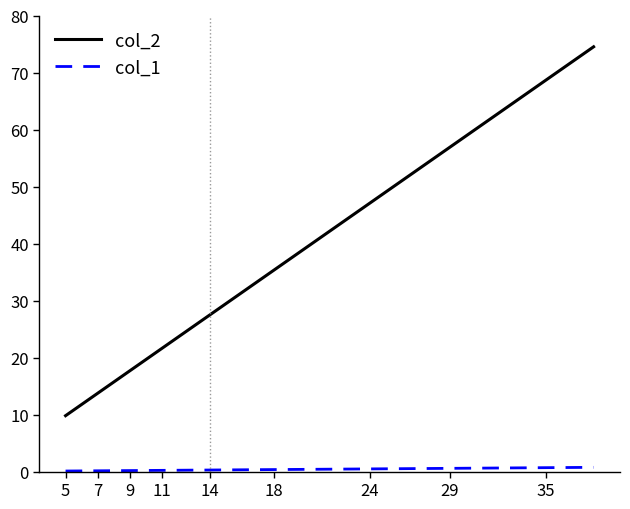

Which series has the largest total across all categories?

col_2